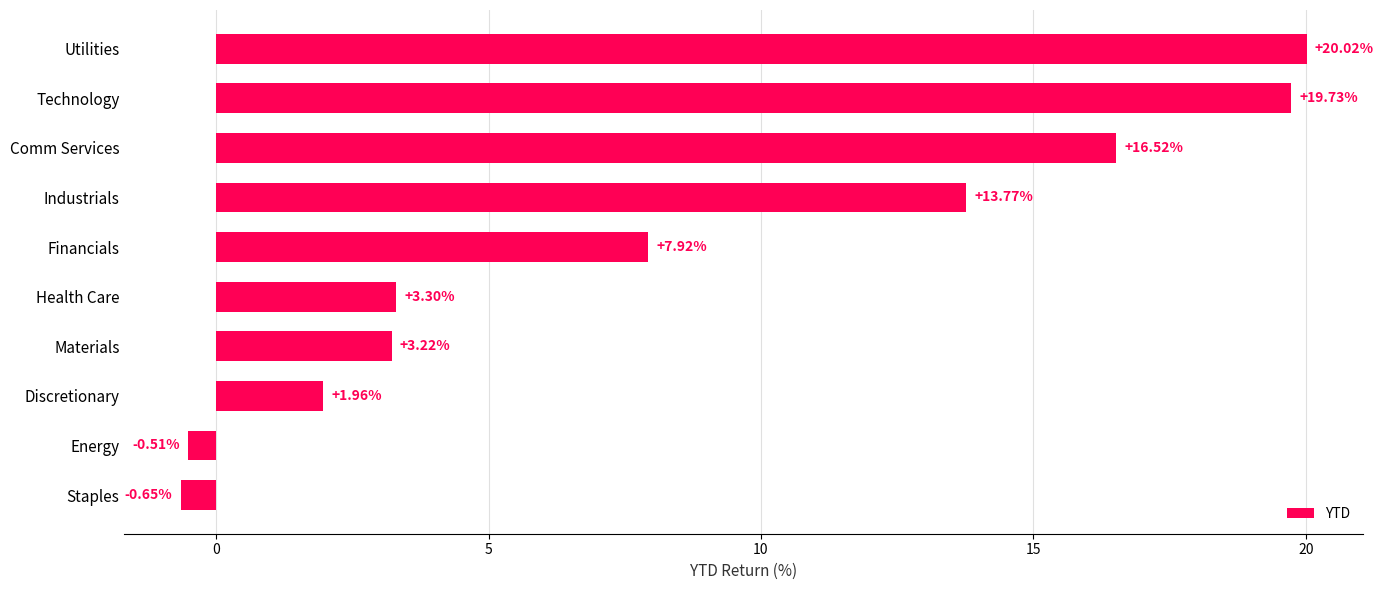

At which label is the value closest to 9?

Financials